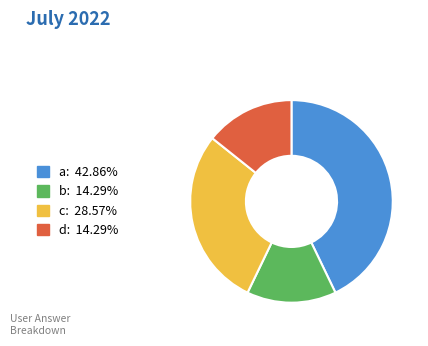

Which category has the biggest portion of the pie?

a